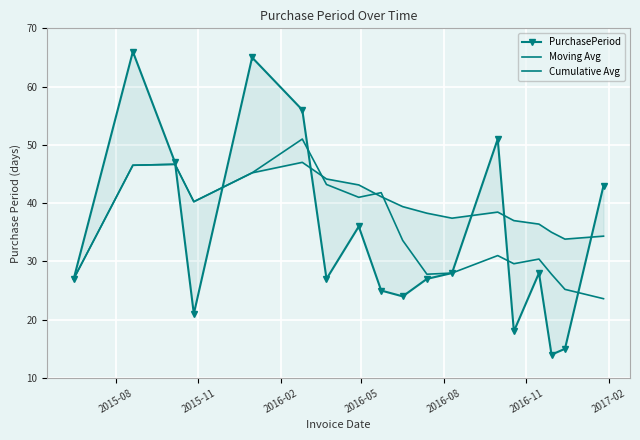

What is the minimum value for Moving Avg?

23.6